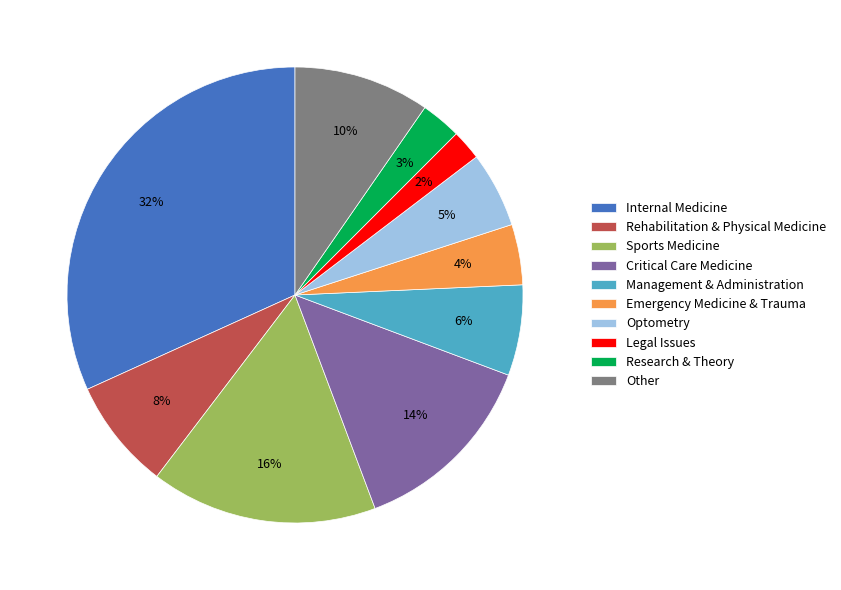

Is there any slice that represents more than half of the pie?

No